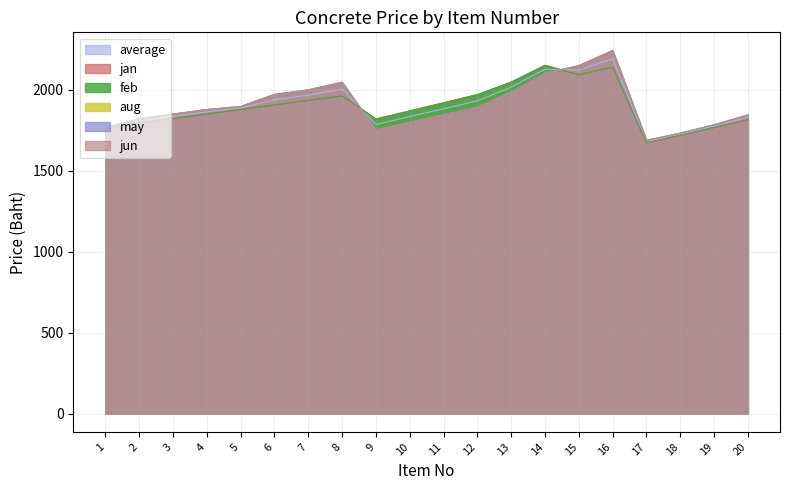

What is the highest value of the jan series?

2151.9